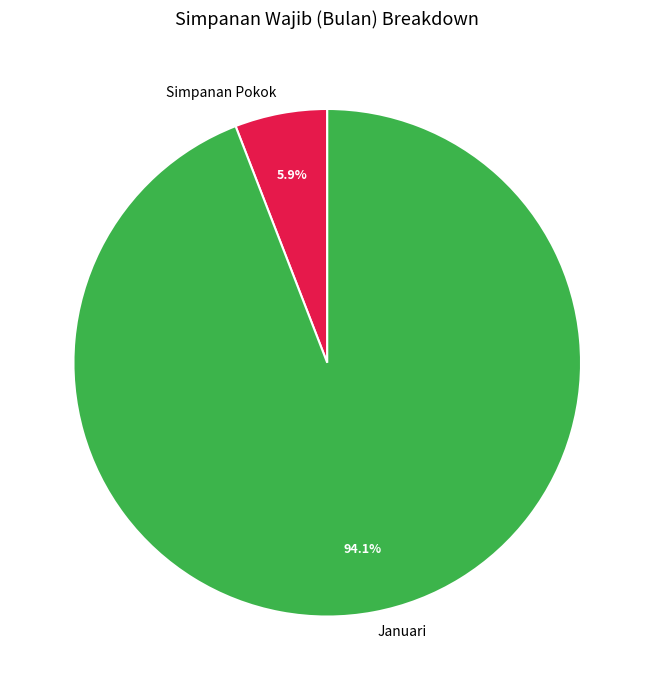

How many segments does this pie chart have?

2